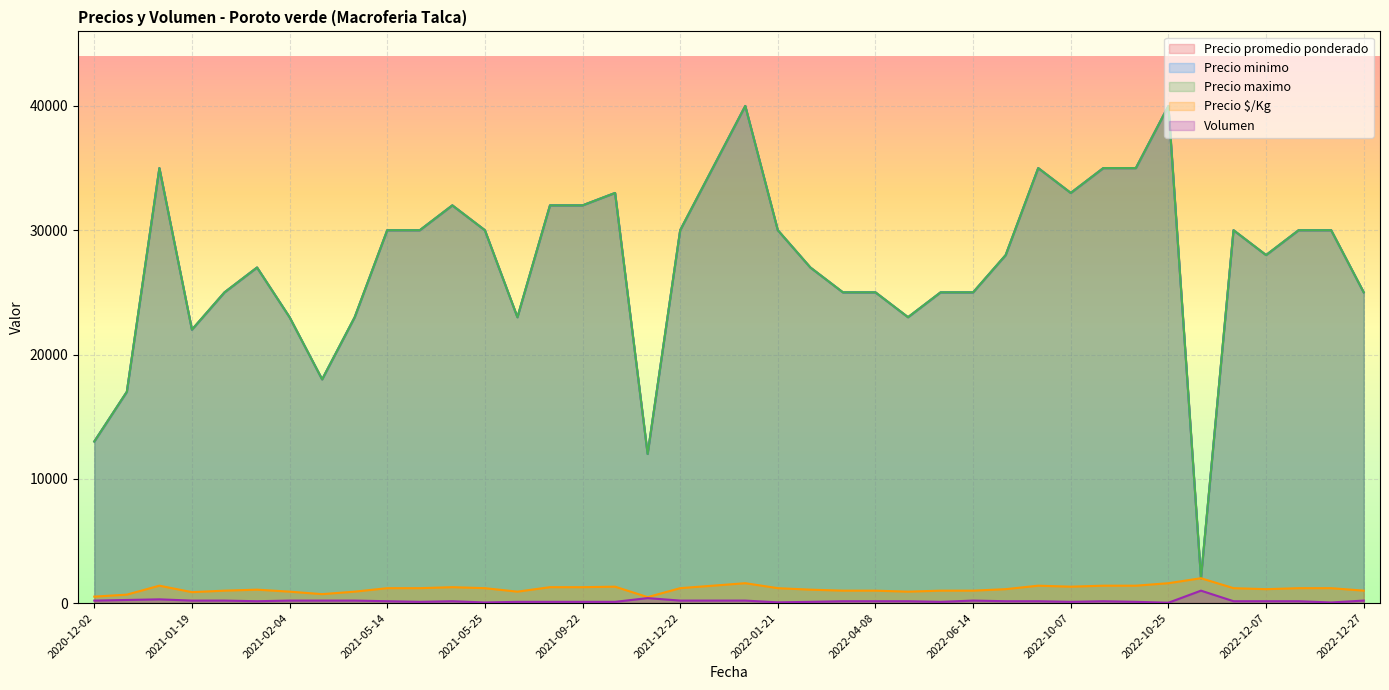

How many interior local peaks does the Precio minimo series have?

13